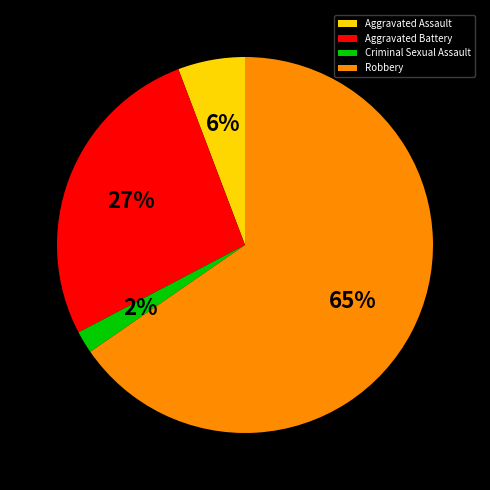

Is there a majority slice in this chart?

Yes